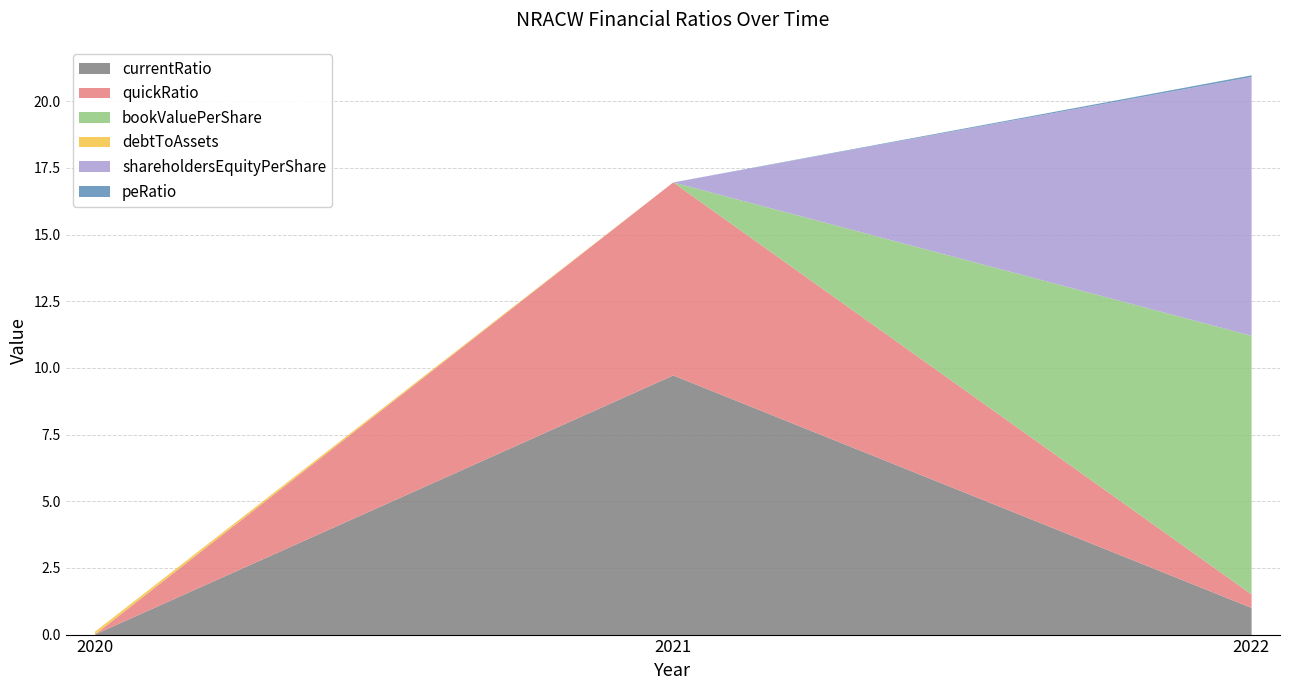

At 2021, list the series in order from smallest to largest.

bookValuePerShare, debtToAssets, shareholdersEquityPerShare, peRatio, quickRatio, currentRatio